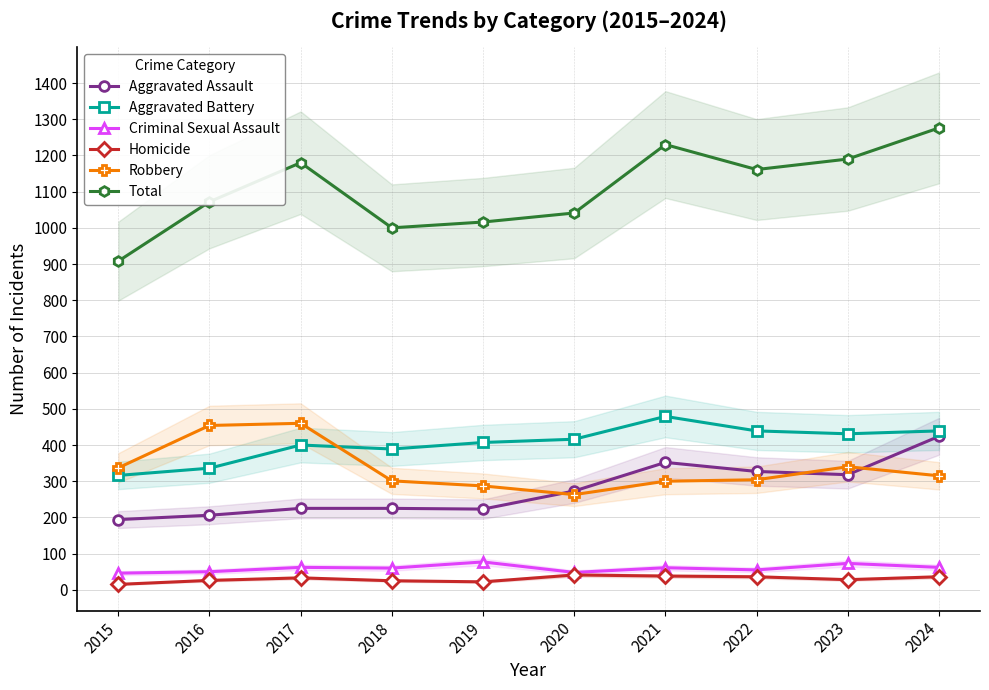

Is this an area chart (filled region under the line)?

No